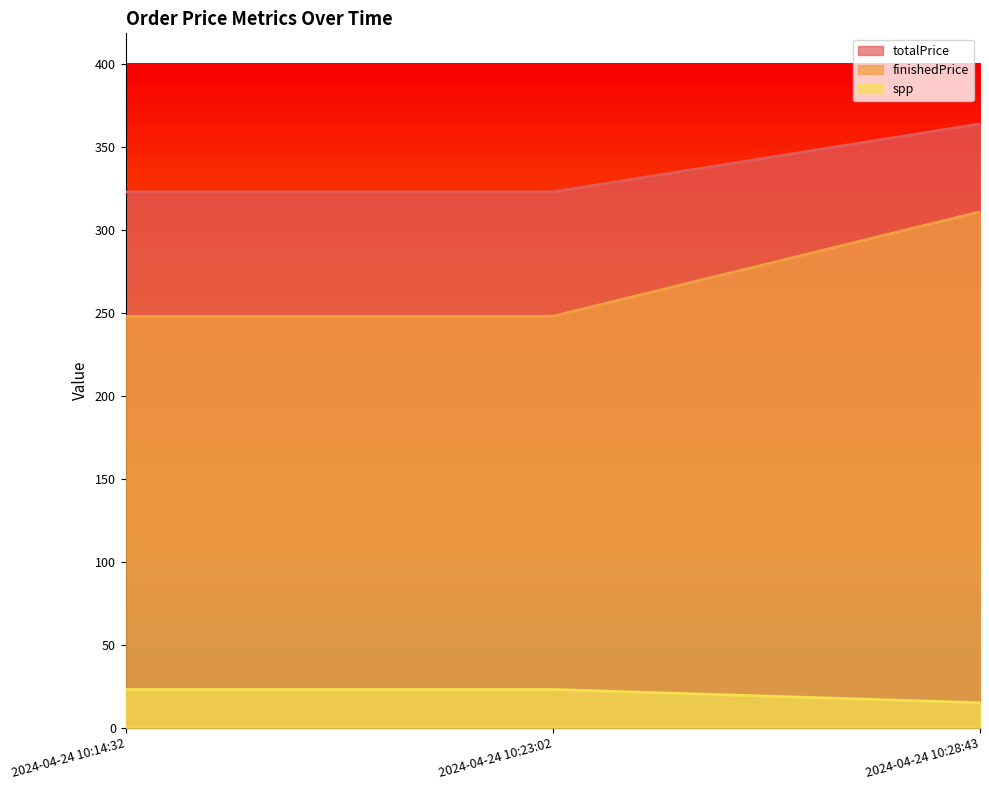

At how many categories does at least one series exceed 40?

3